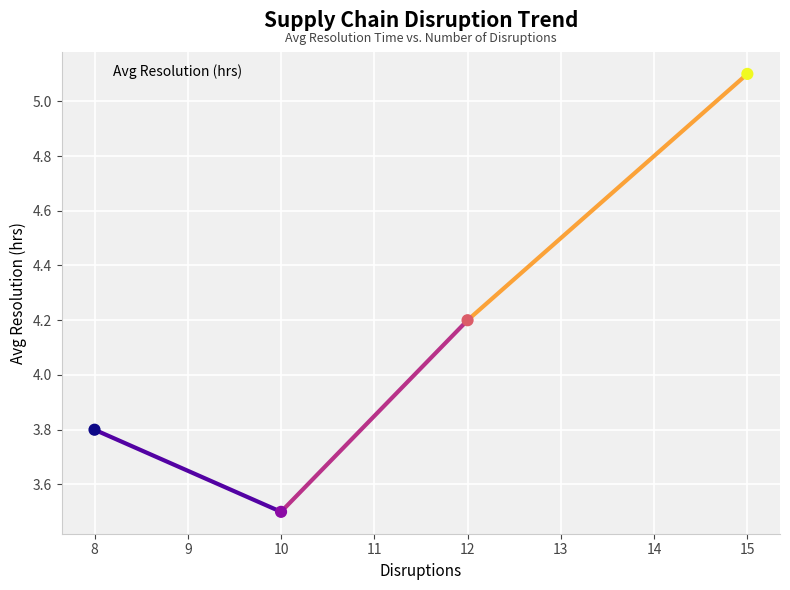

What is the change in value from 8 to 10?

-0.3